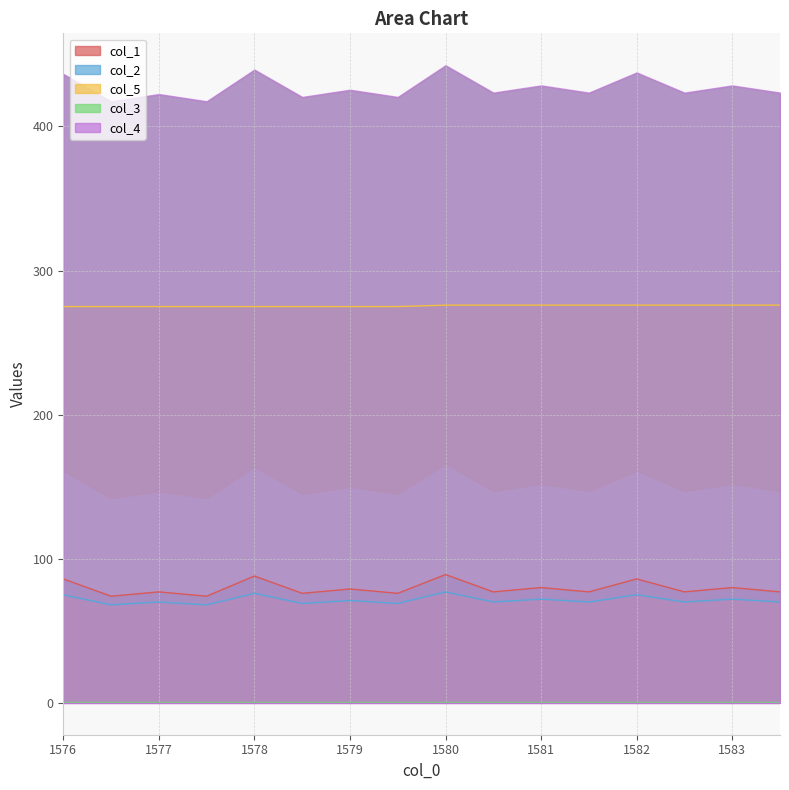

What is the minimum value for col_1?

74